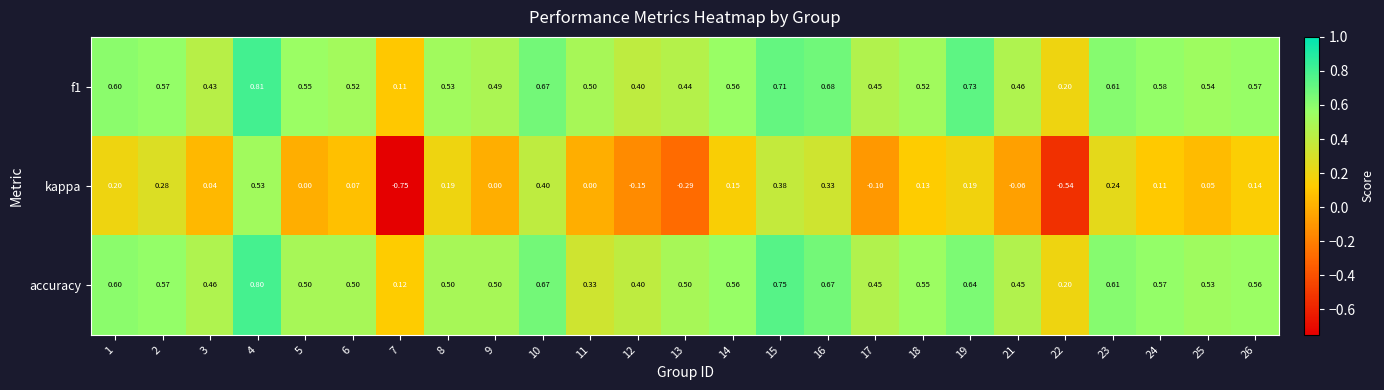

Is the value of accuracy at 6 greater than the value of kappa at 19?

Yes